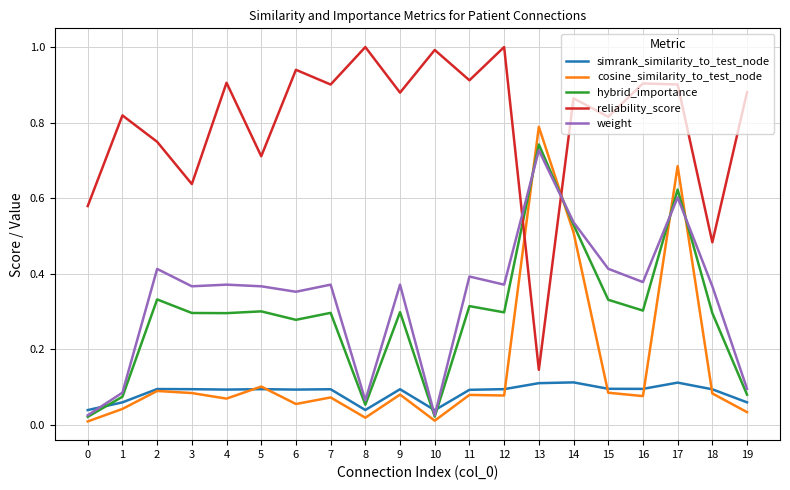

Is the value of cosine_similarity_to_test_node at 19 greater than the value of reliability_score at 1?

No